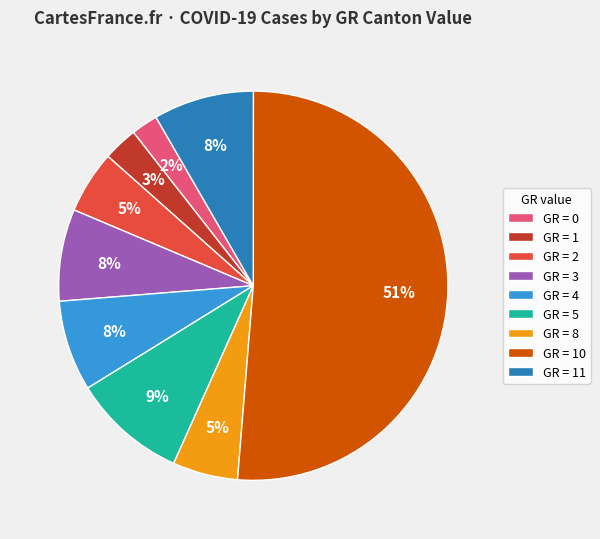

What percentage is the GR = 5 slice, to the nearest percent?

9%